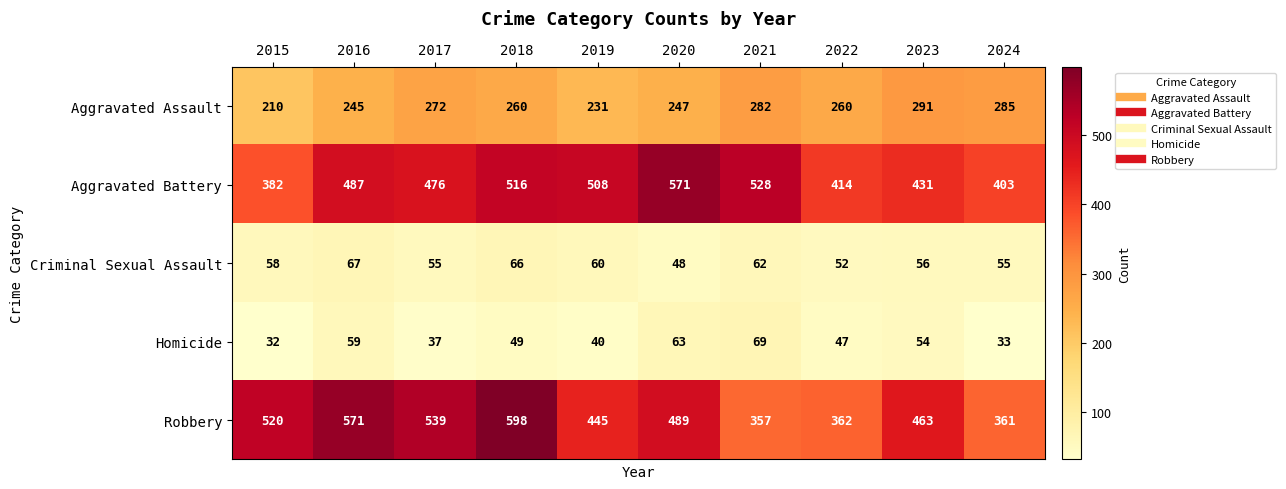

At 2019, list the series in order from largest to smallest.

Aggravated Battery, Robbery, Aggravated Assault, Criminal Sexual Assault, Homicide